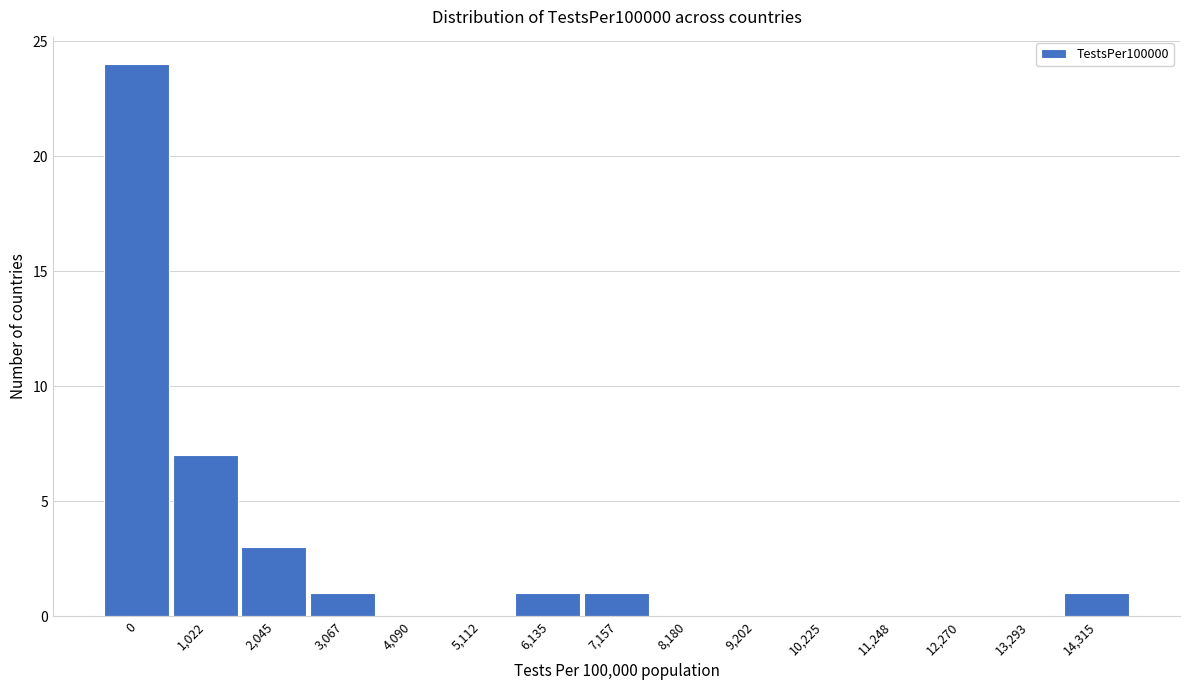

Reading right to left, list all the values displayed in this chart.

14,315=1	13,293=0	12,270=0	11,248=0	10,225=0	9,202=0	8,180=0	7,157=1	6,135=1	5,112=0	4,090=0	3,067=1	2,045=3	1,022=7	0=24